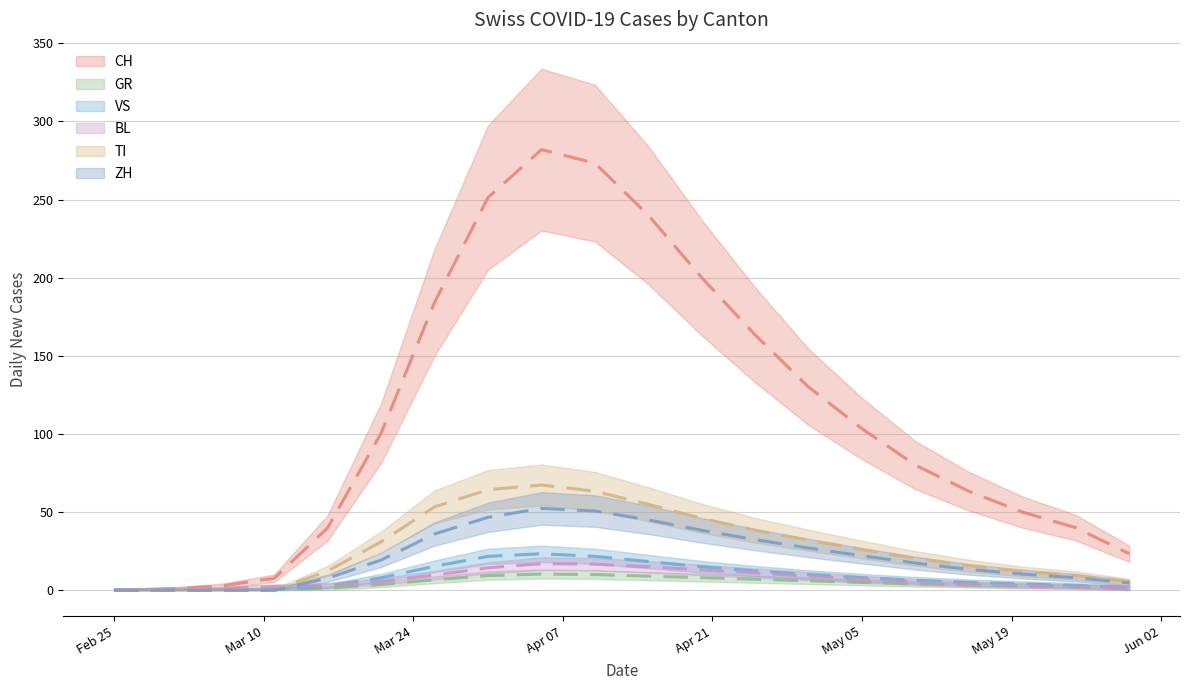

True or false: CH has a value of 7.9 at 8.

False